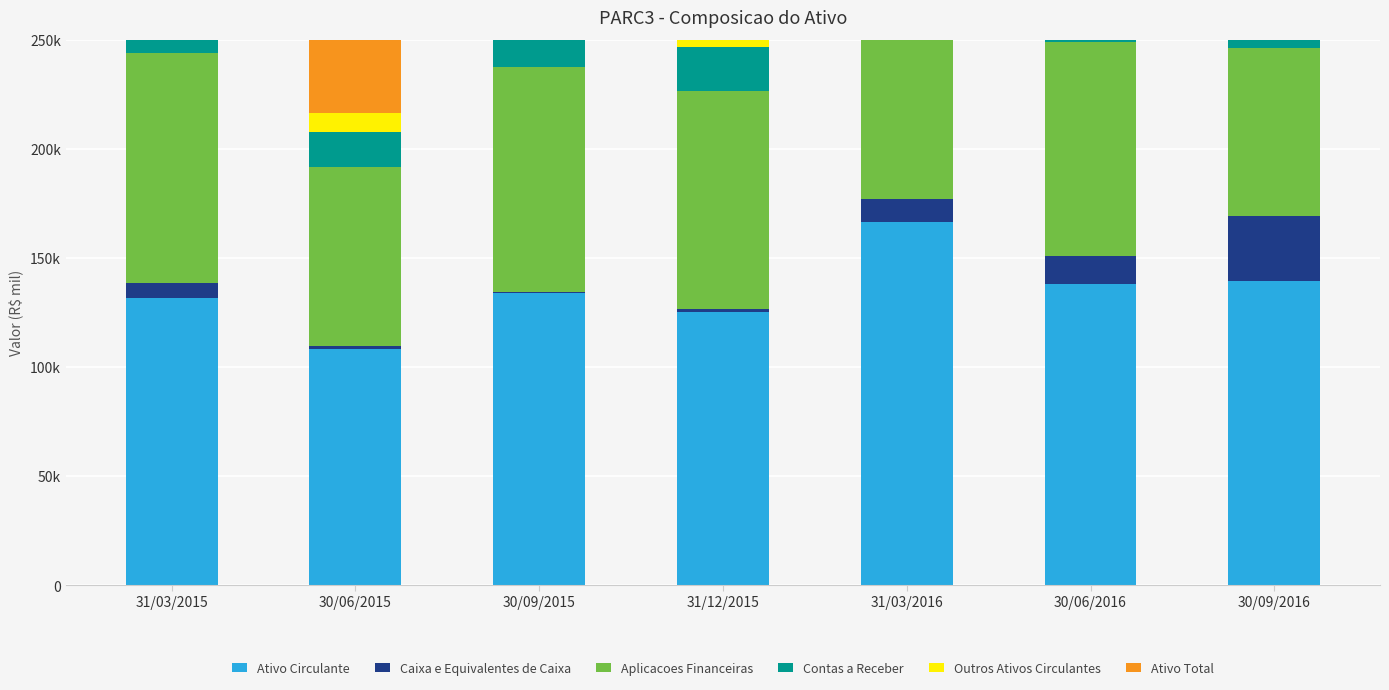

What is the average value of the Contas a Receber series?

20052.7